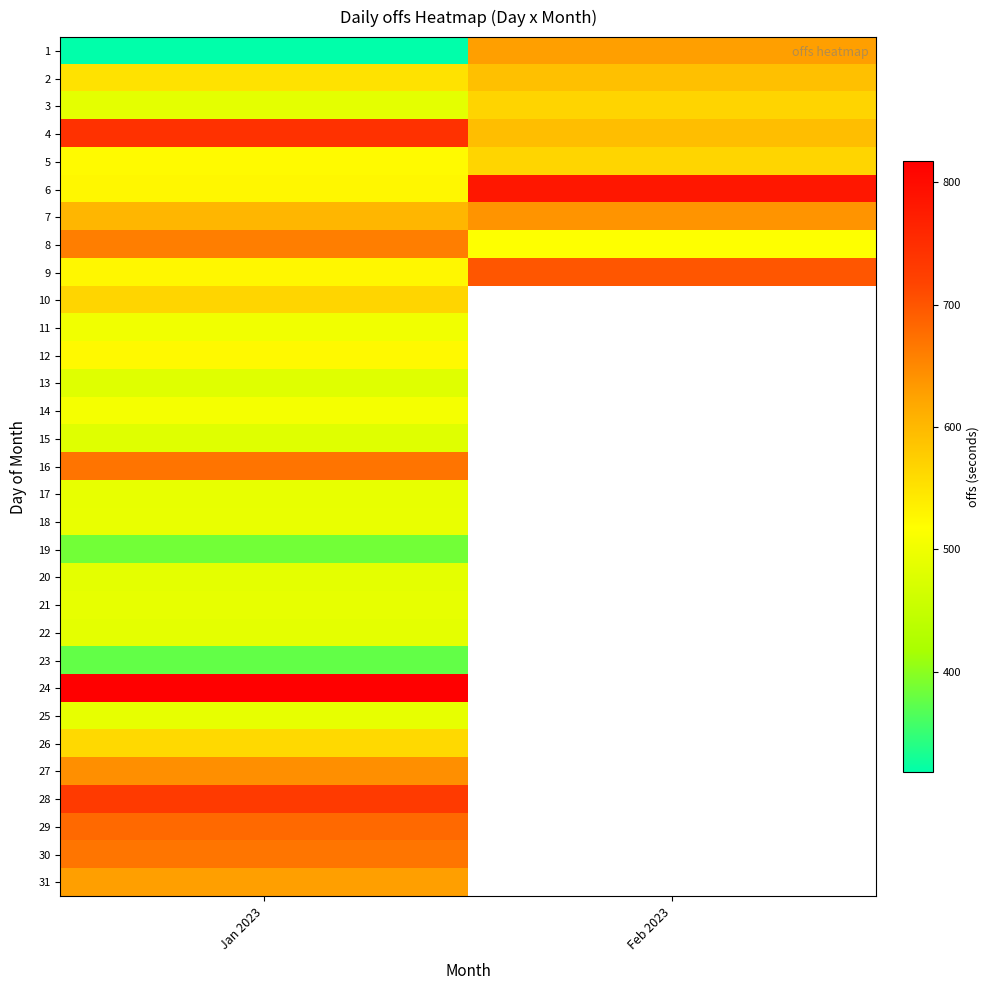

Which label corresponds to the largest value in the chart?

Jan 2023